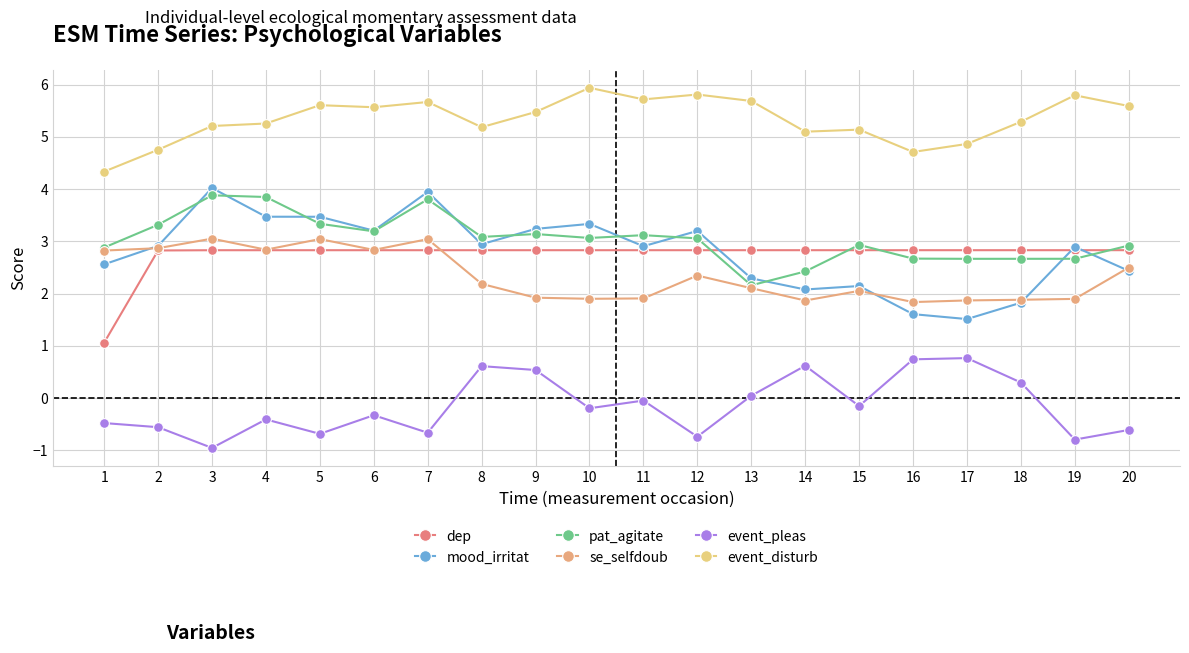

Which category has the highest value across all series?

10